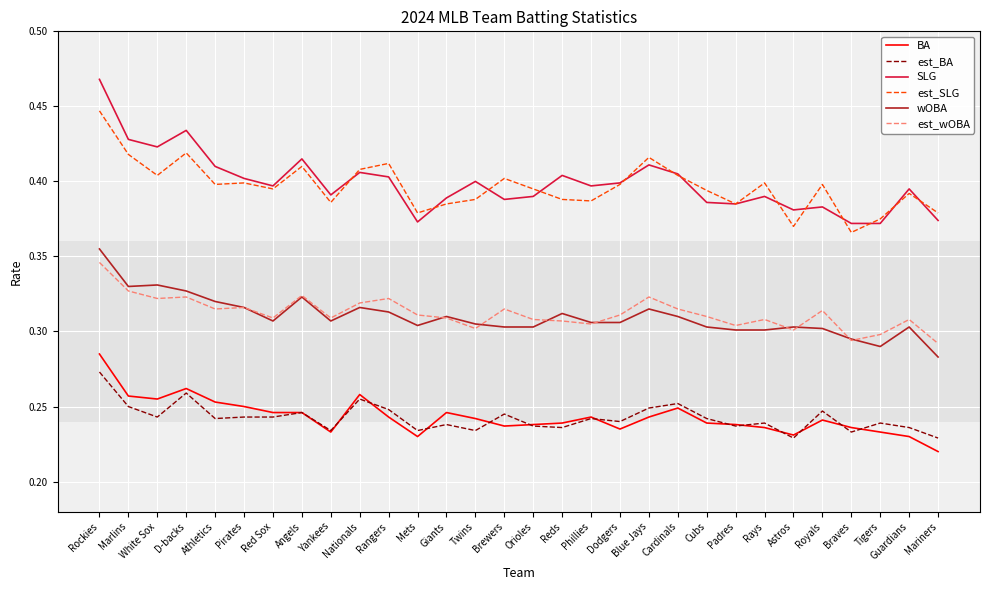

What position from the right is Padres?

8